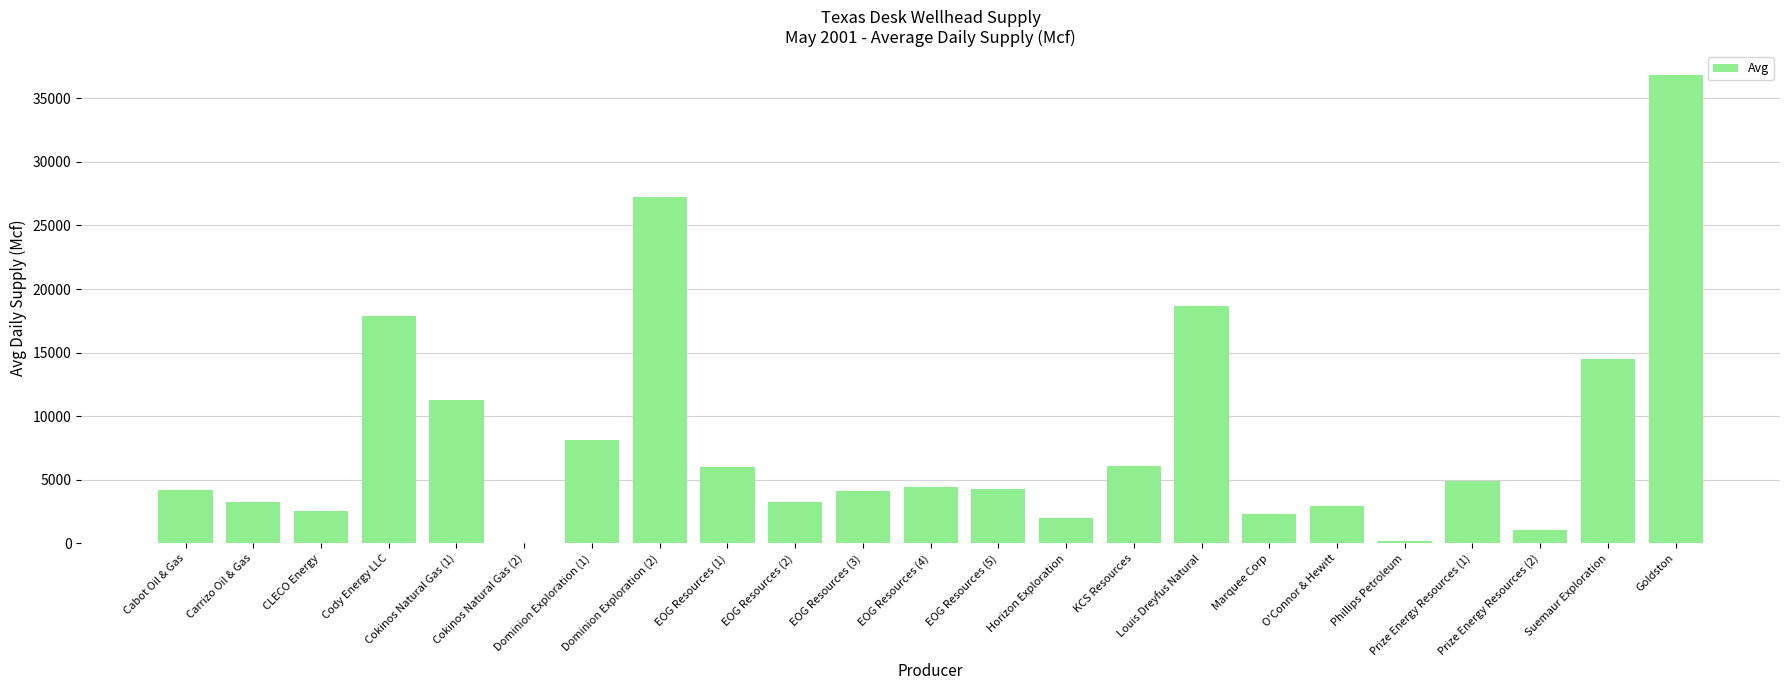

What is the maximum value shown in the chart?

36856.2